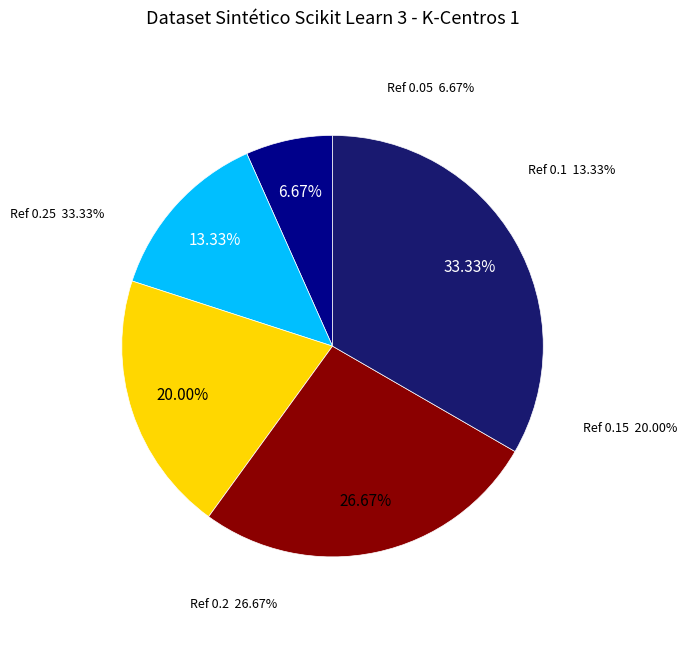

How many segments does this pie chart have?

5